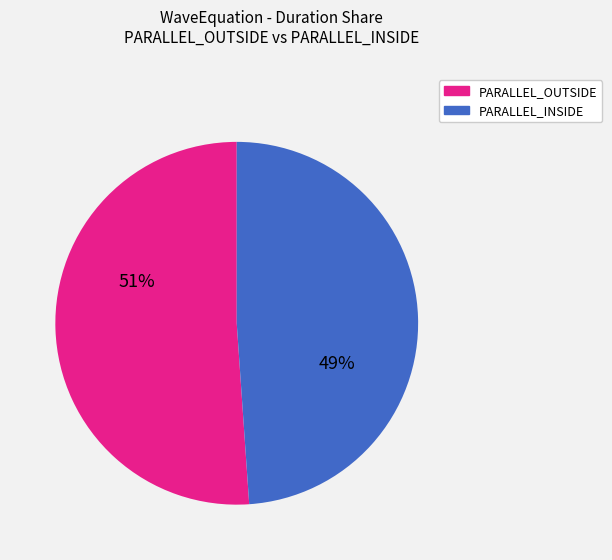

Does any single category account for the majority?

Yes